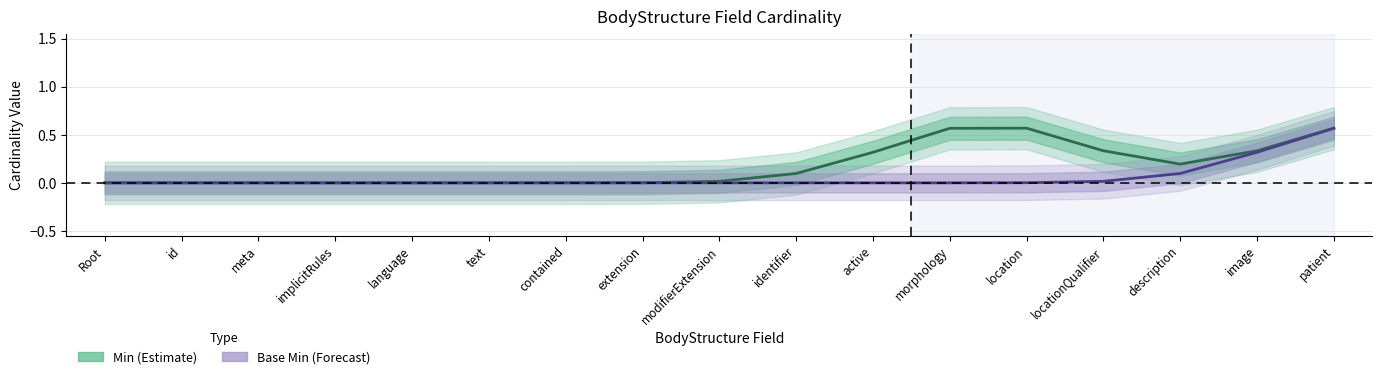

Where is Base Min (Forecast) nearest to the value 0?

Root